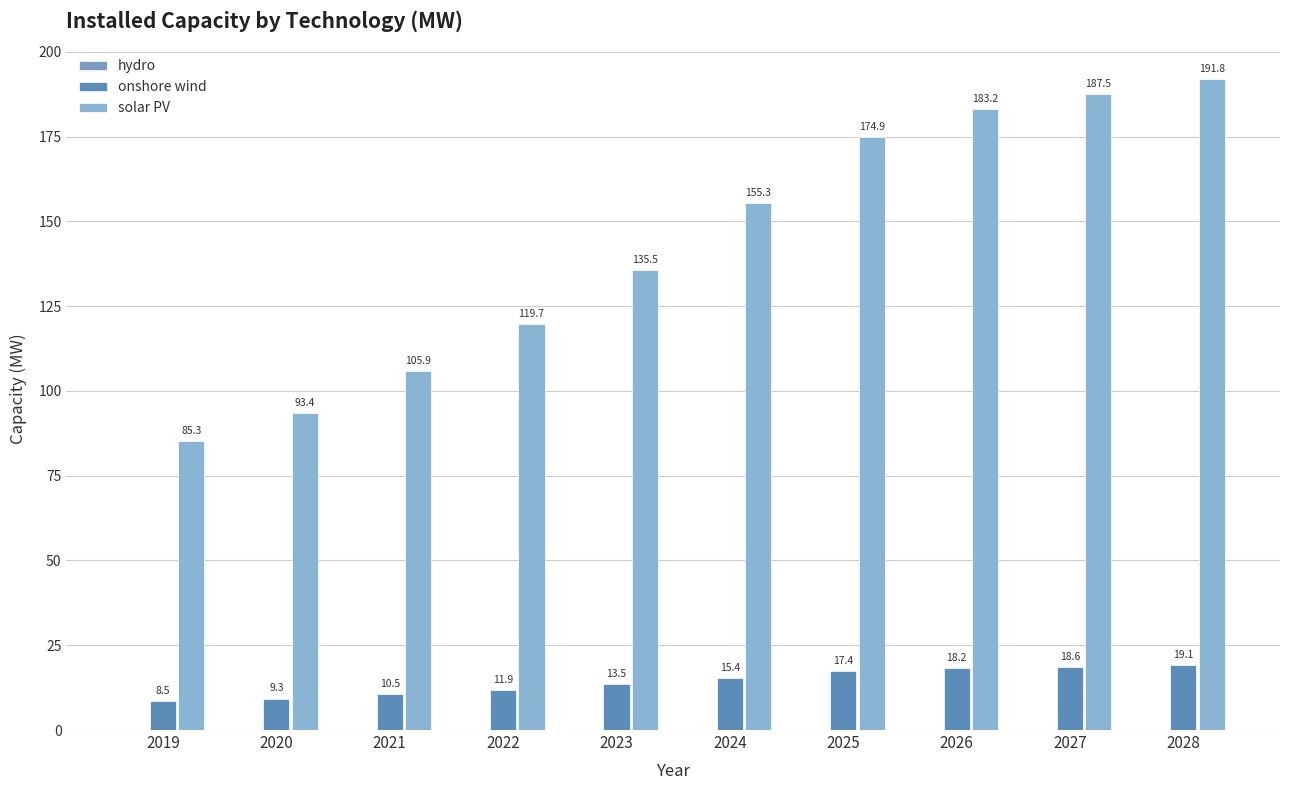

At which category does the chart reach its peak across all series?

2028